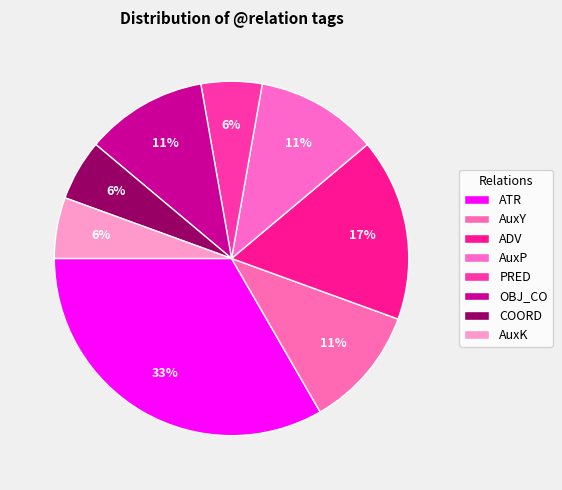

Which slice is the largest?

ATR